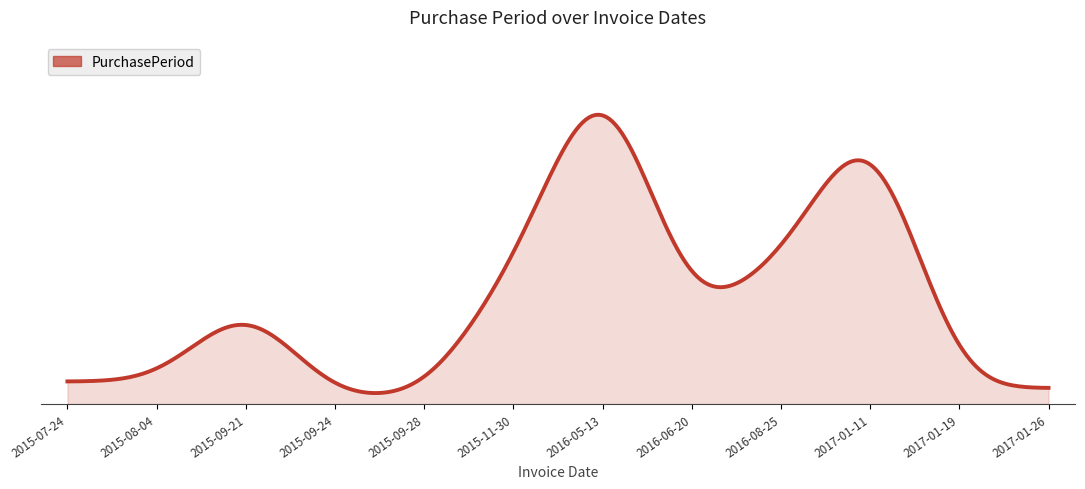

Does the chart have visible grid lines?

No